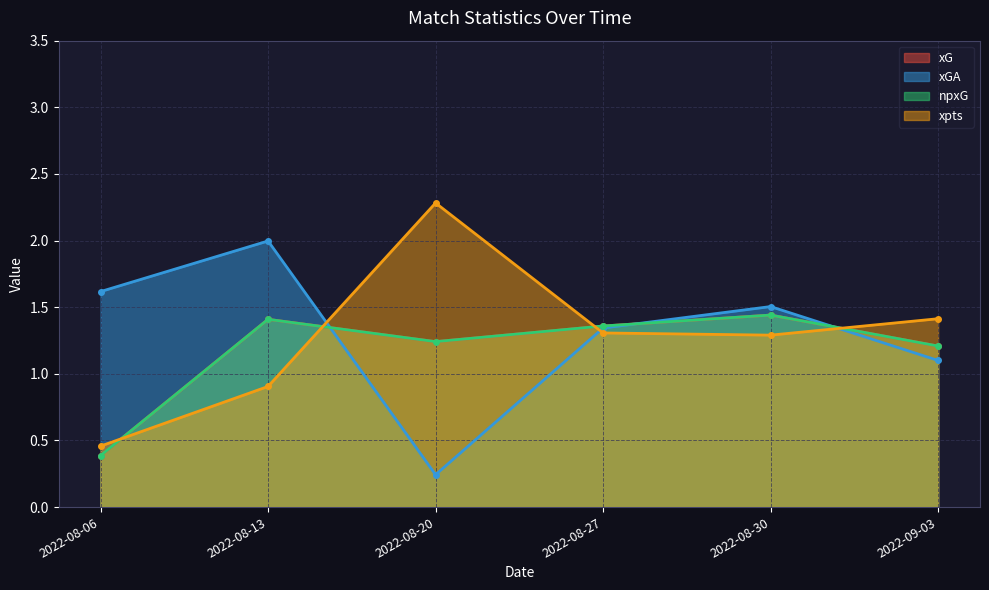

How many intersections are there between npxG and xGA?

3